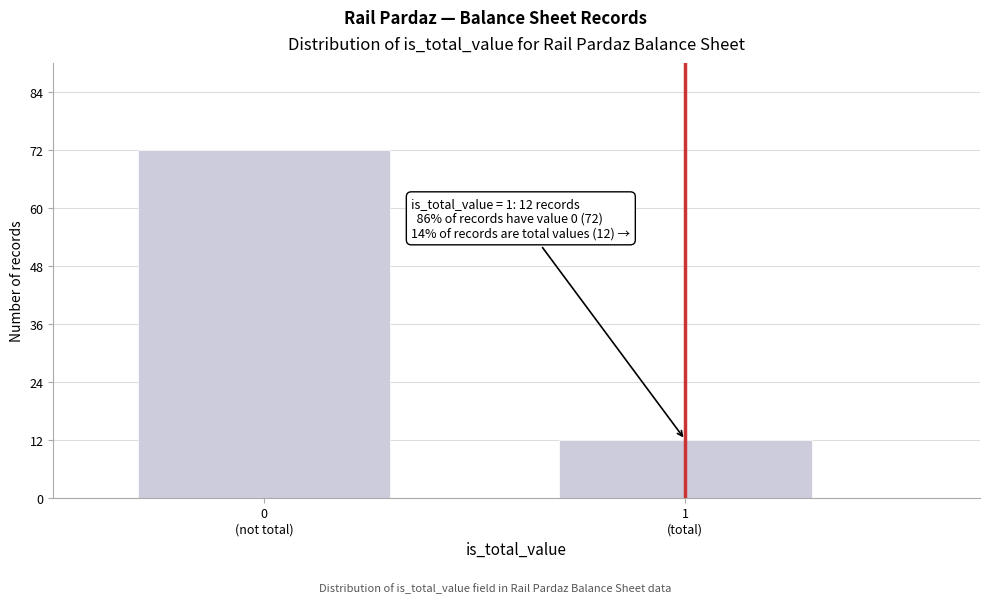

Reading right to left, extract all data points from this chart.

12	72